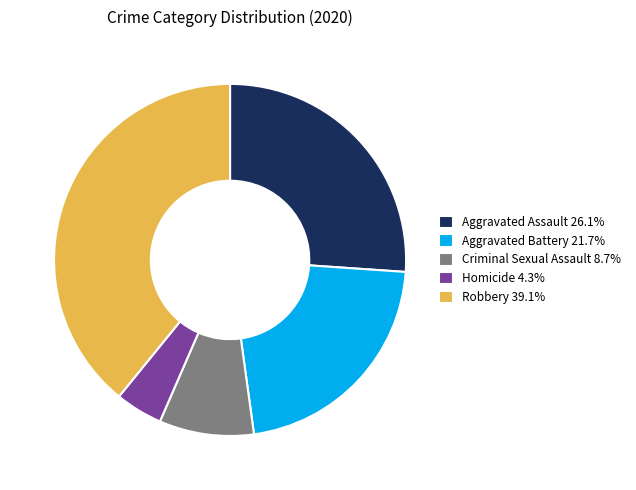

Which category has the smallest portion of the pie?

Homicide